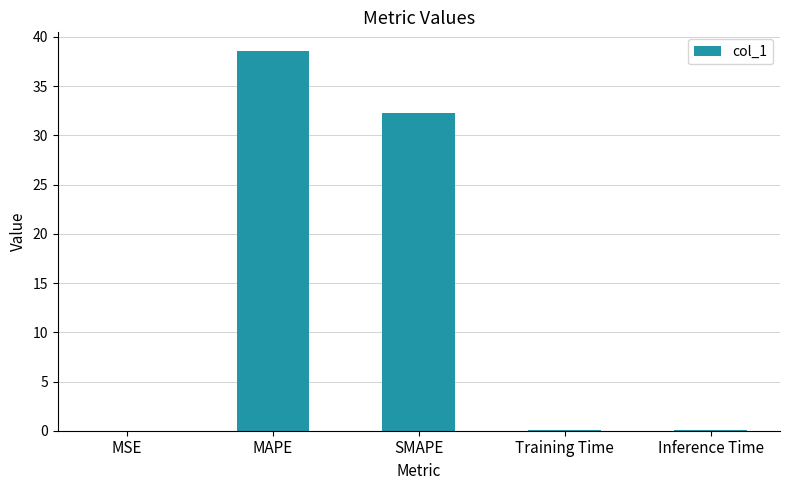

True or false: the data shows 38.5 at MAPE.

True